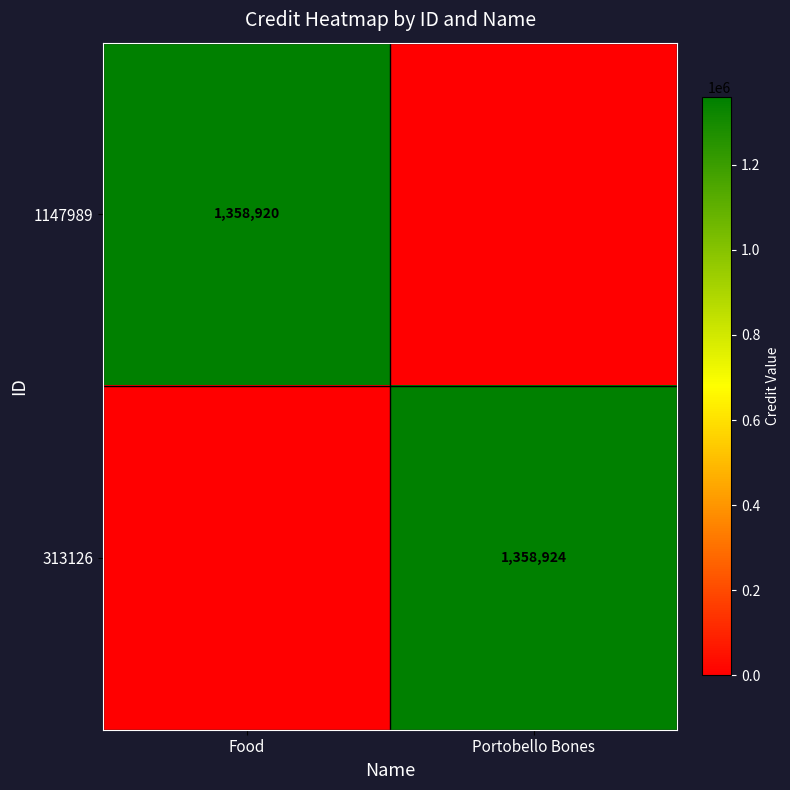

Is it true that 313126 equals 743167 at Portobello Bones?

False